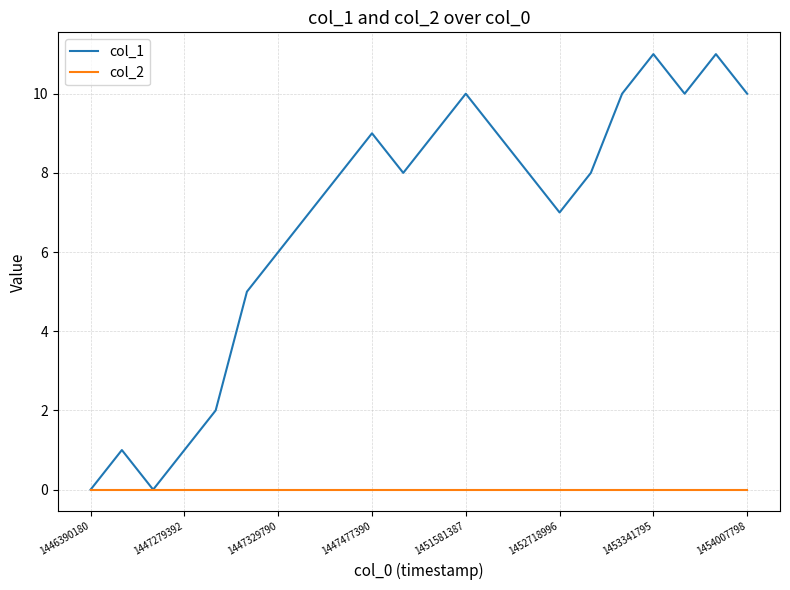

List the series in order of their peak value, lowest first.

col_2, col_1